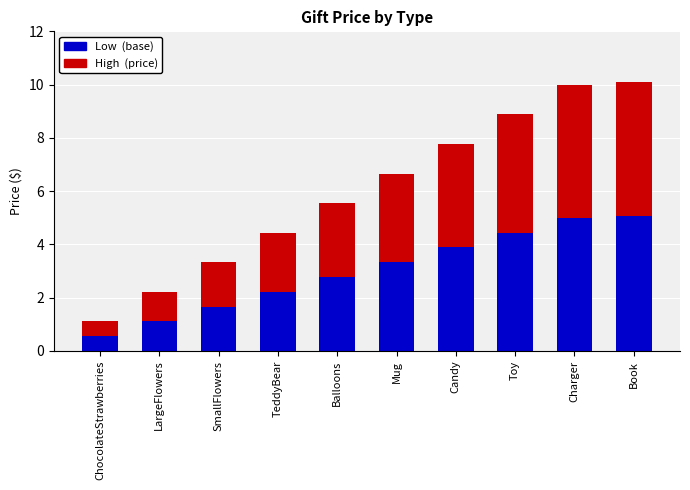

What is the total value across all series at TeddyBear?

4.4